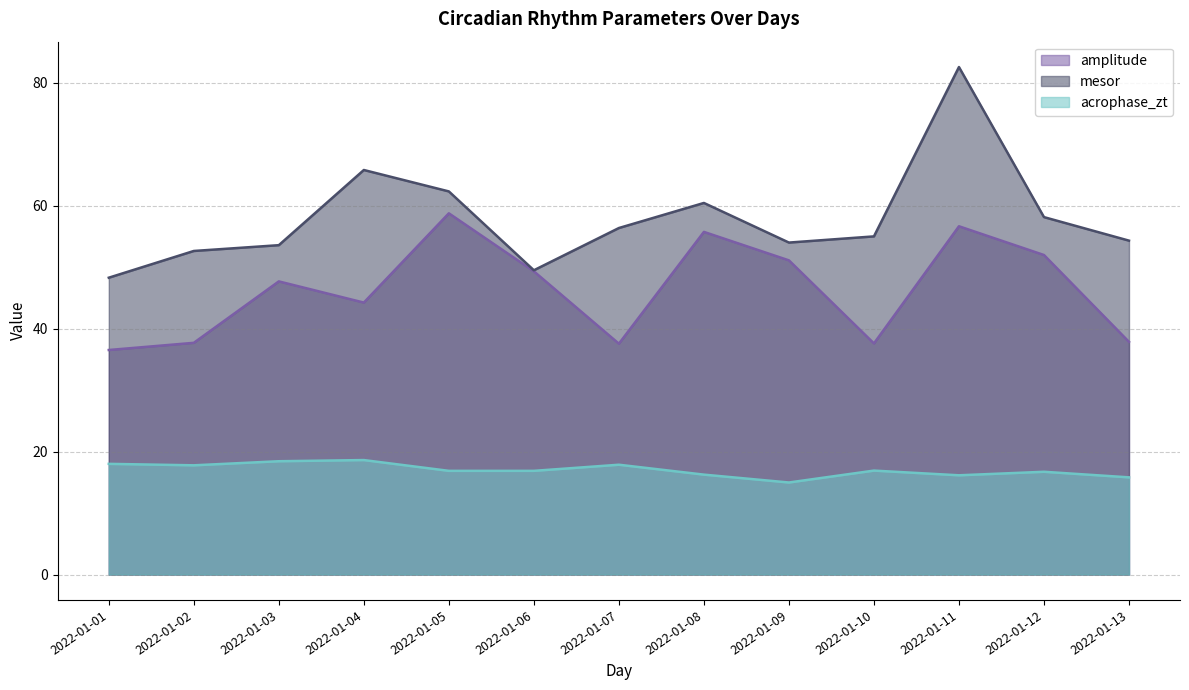

True or false: amplitude and mesor intersect in this chart.

False